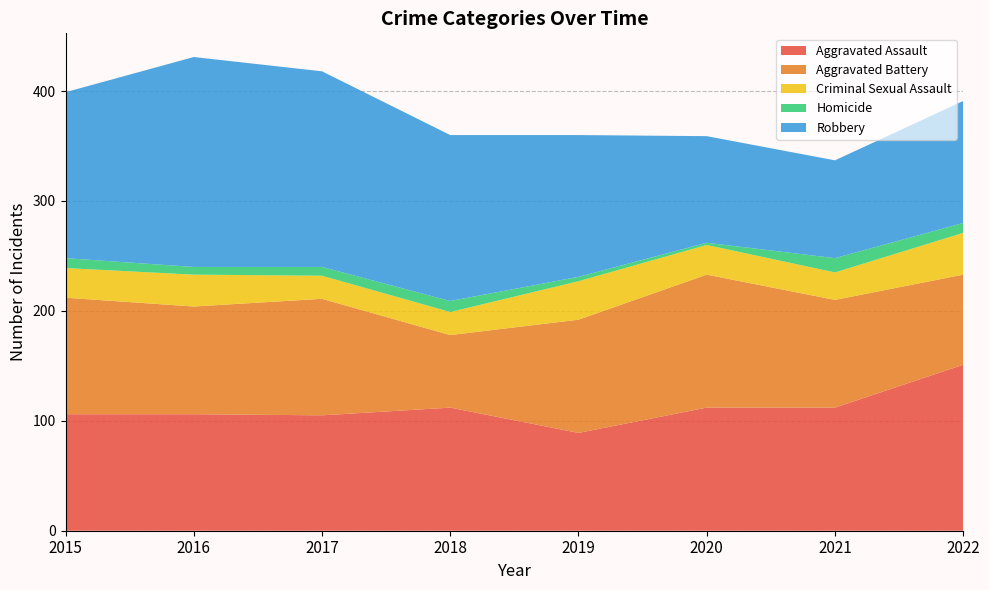

Reading left to right, list all the values displayed in this chart.

Aggravated Assault: 106	106	105	112	89	112	112	151
Aggravated Battery: 106	98	106	66	103	121	98	82
Criminal Sexual Assault: 27	29	21	21	35	27	25	38
Homicide: 9	7	8	10	4	2	13	9
Robbery: 151	191	178	151	129	97	89	111